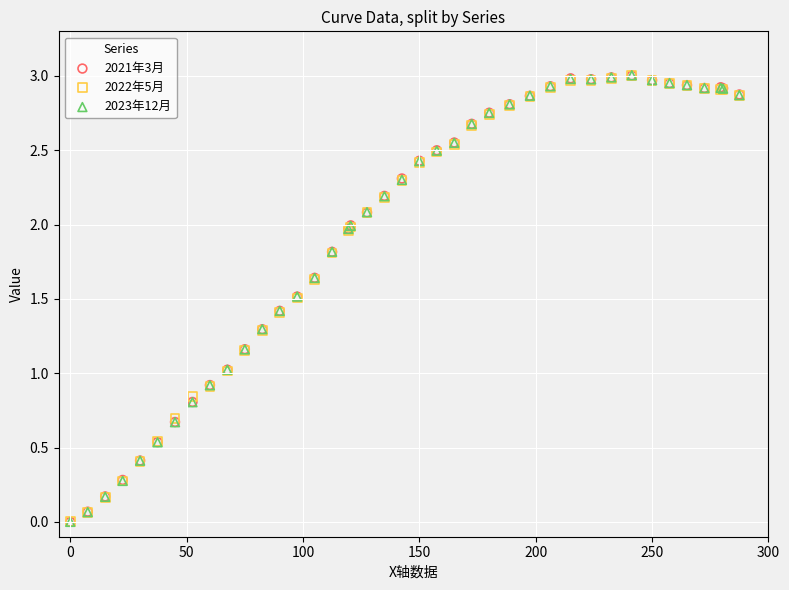

Which series has the largest Y range (max minus min)?

2023年12月